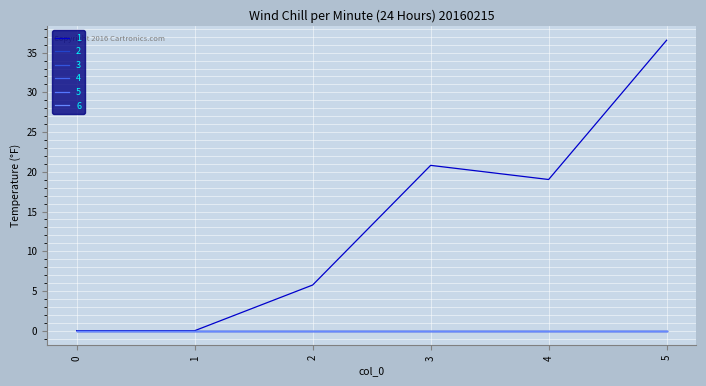

Does the chart display data point markers on the line(s)?

No